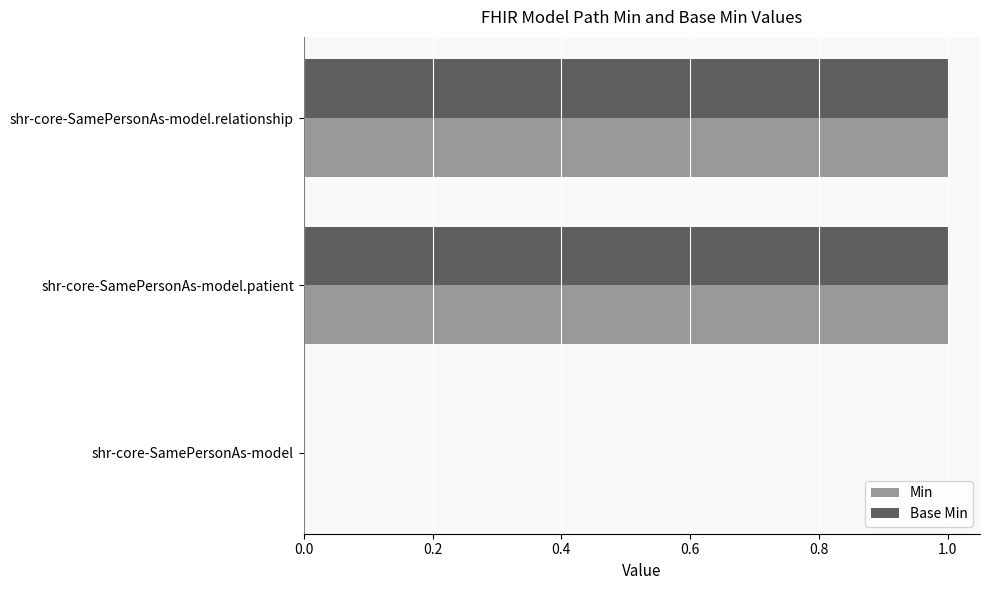

The Min series shows 1 at shr-core-SamePersonAs-model.relationship. True or false?

True